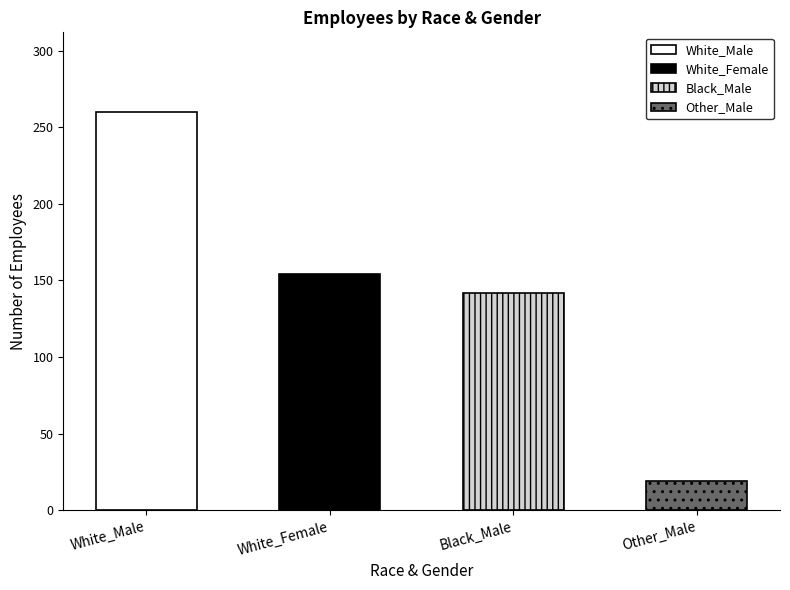

How many data points are less than 154?

2